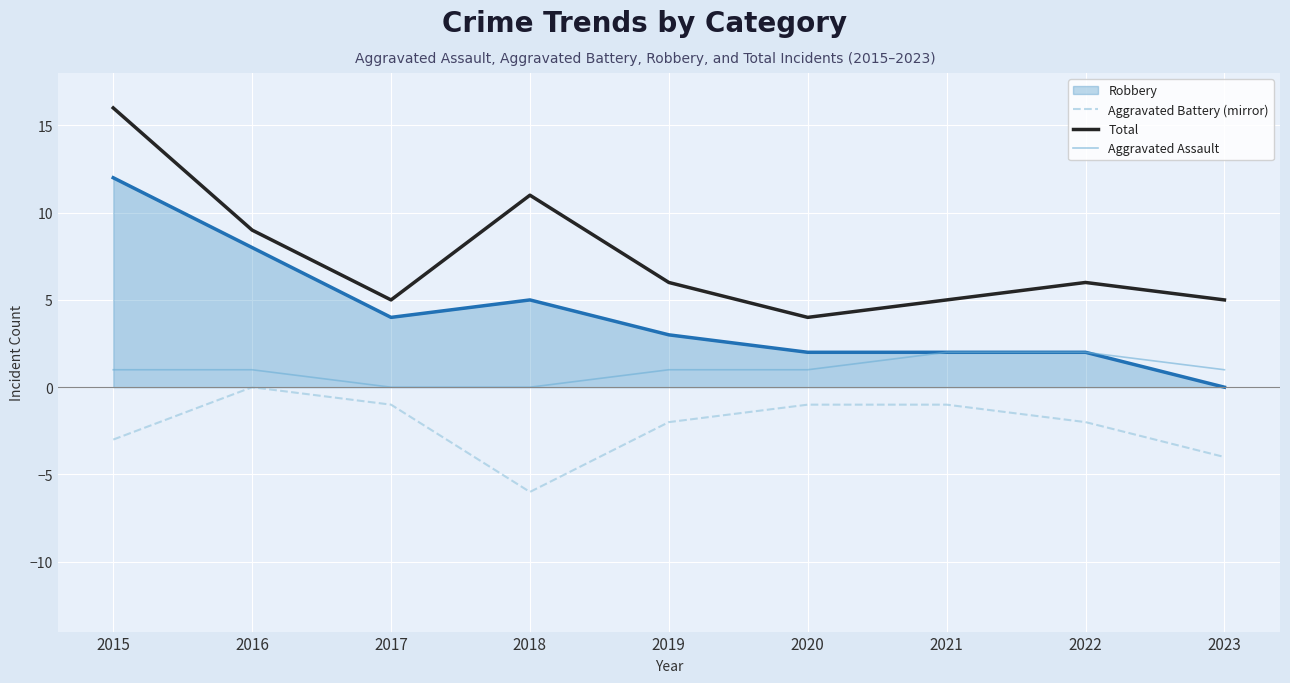

Which series has the largest total across all categories?

Total